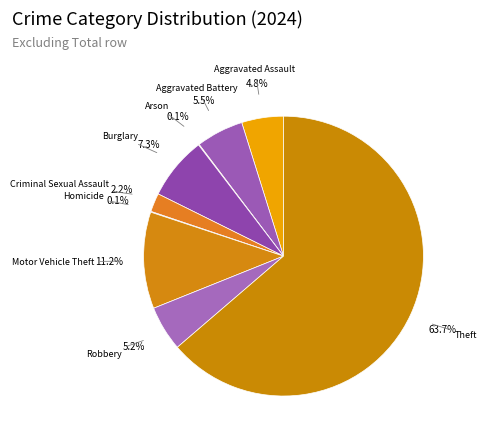

Does Theft represent more than half of the total?

Yes